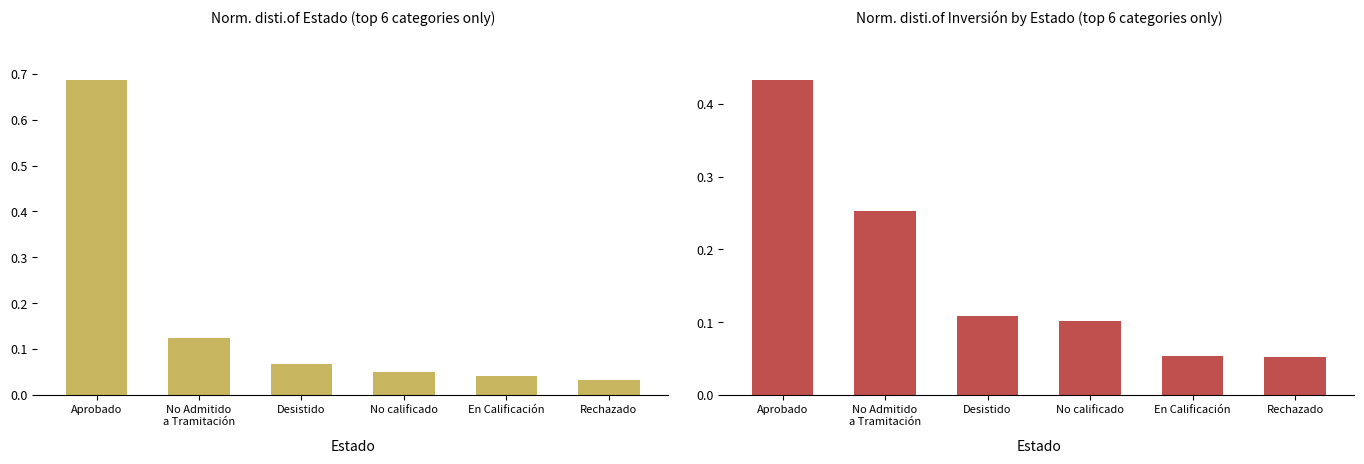

At which label is Inversión(MMU$) closest to 0?

Rechazado